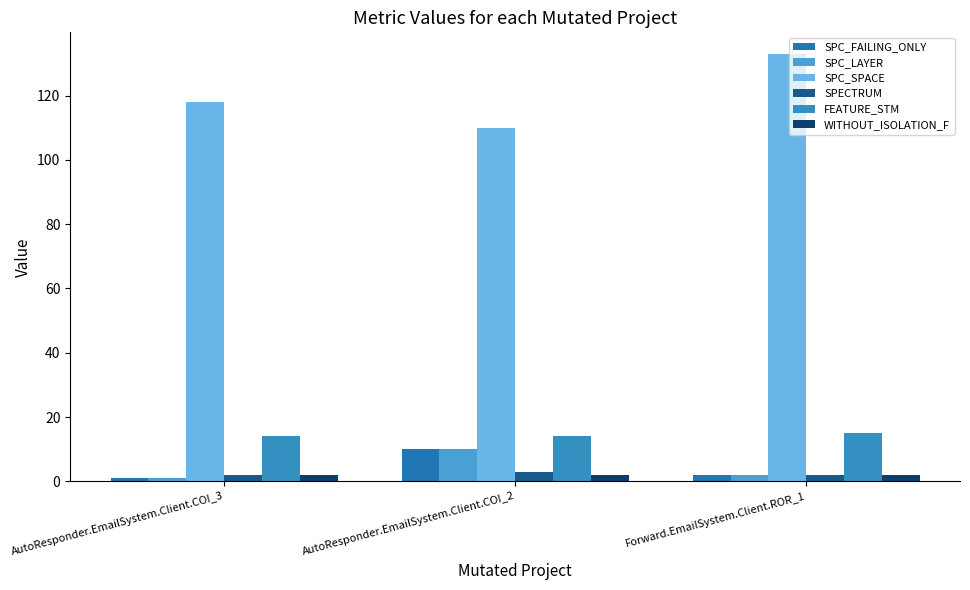

The value of SPECTRUM at Forward.EmailSystem.Client.ROR_1 is 2. True or false?

True